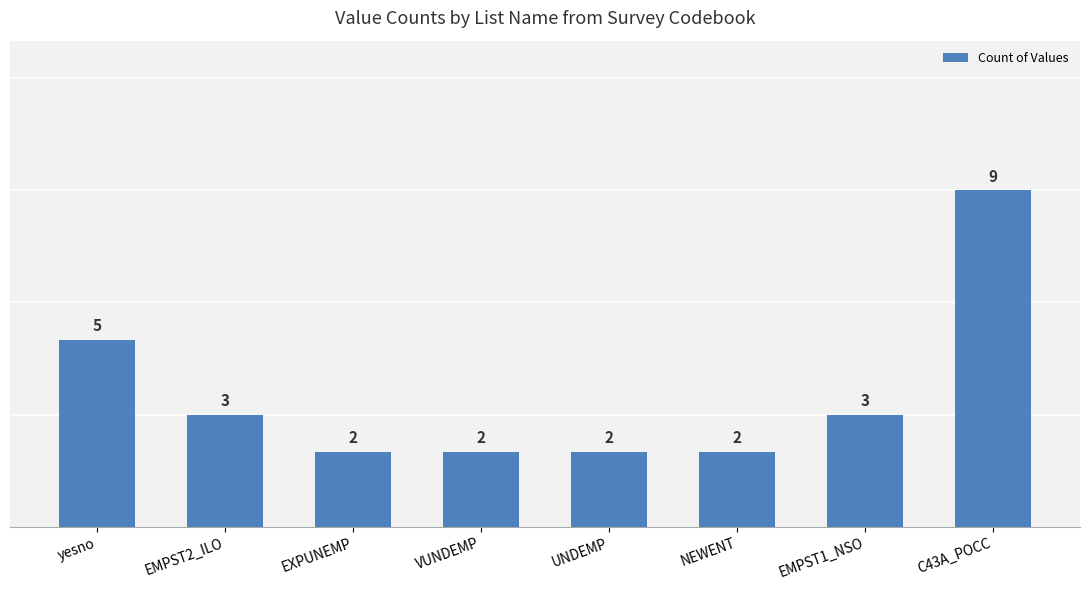

What is the difference between the maximum and minimum values?

7